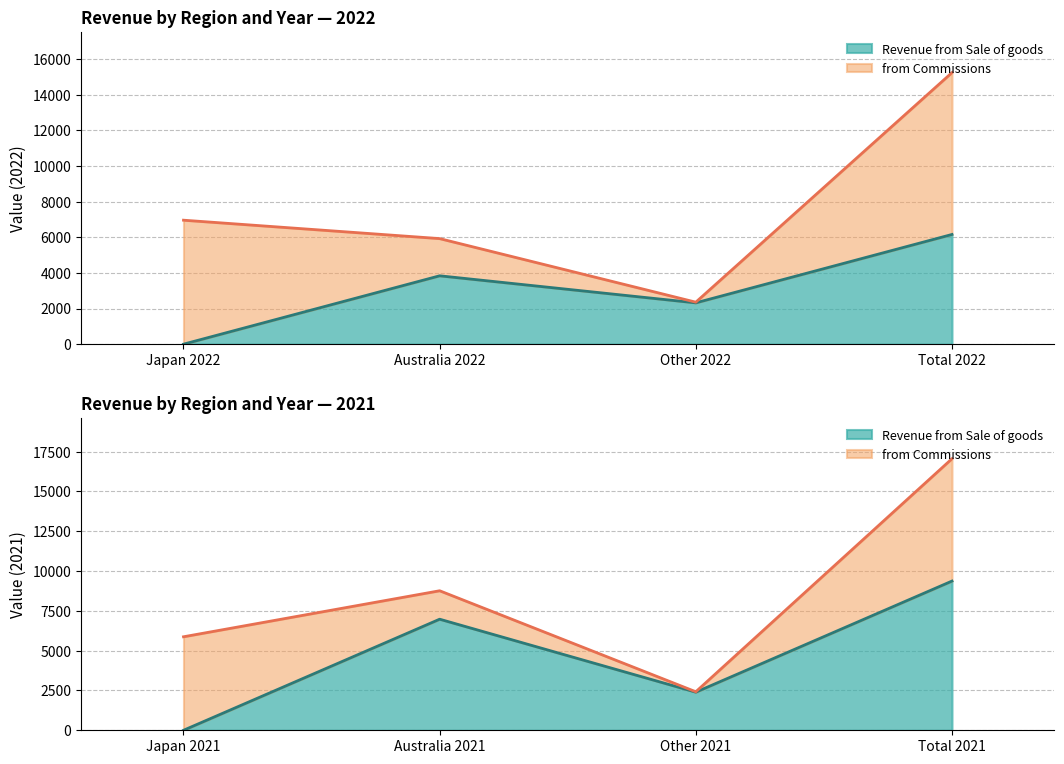

What is the spread (max minus min) of values at Total 2022?

2925